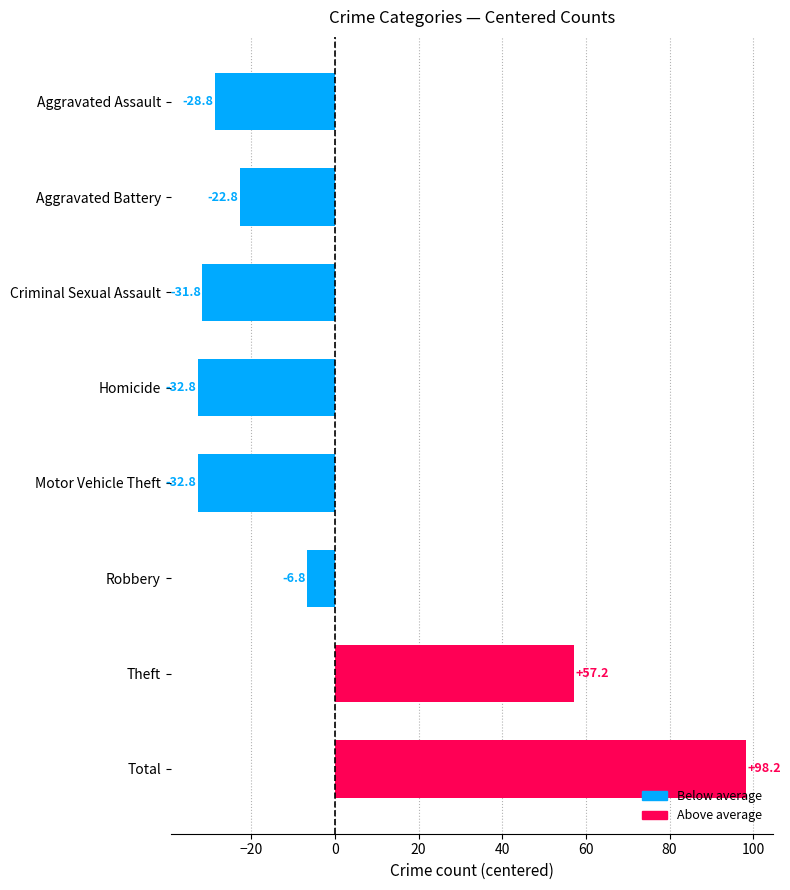

Is it true that the value at Aggravated Assault is -9.9?

False